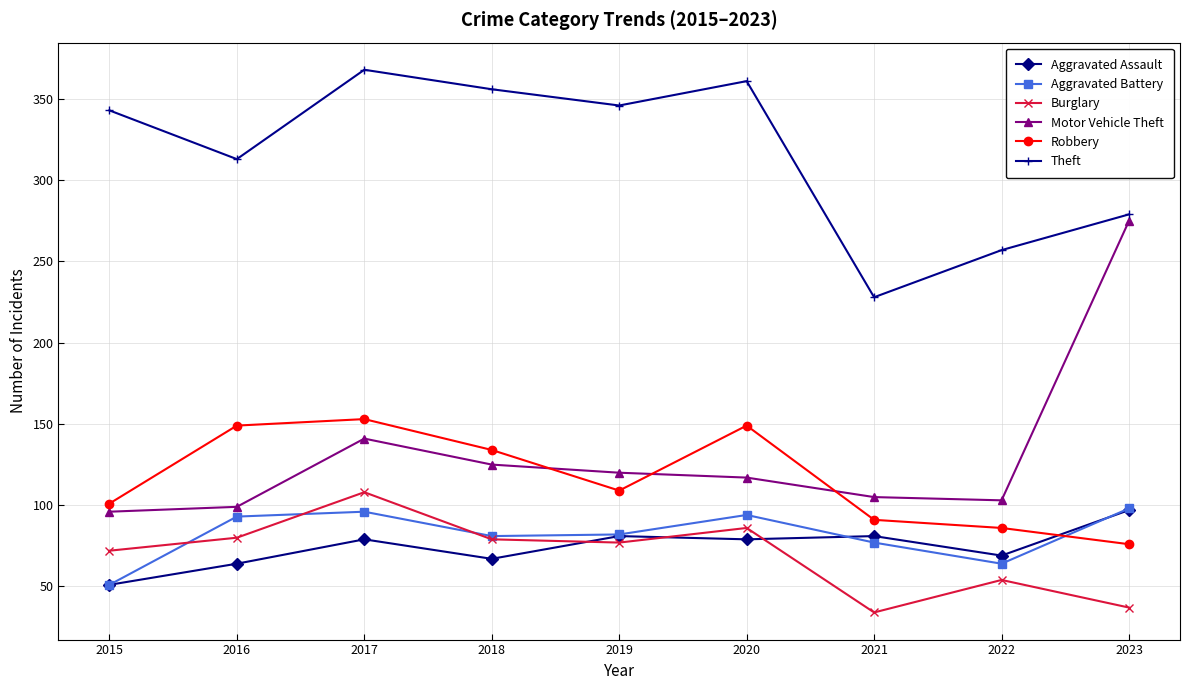

Which series ends up on top after the final intersection of Motor Vehicle Theft and Robbery?

Motor Vehicle Theft